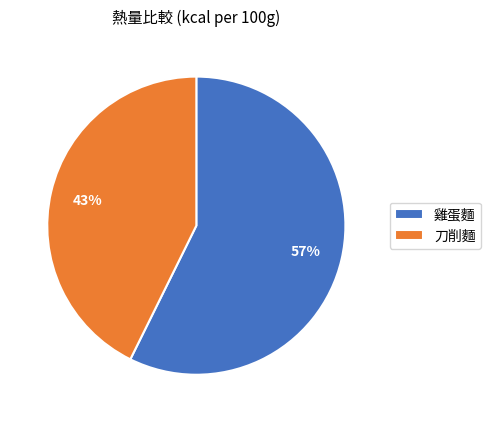

The 雞蛋麵 slice represents 49% of the pie. True or false?

False